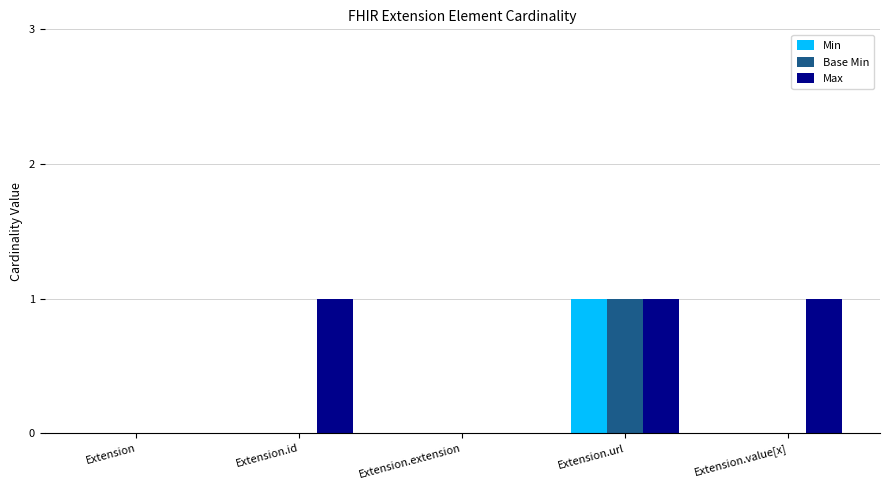

Reading left to right, list all the values displayed in this chart.

Min: Extension=0	Extension.id=0	Extension.extension=0	Extension.url=1	Extension.value[x]=0
Base Min: Extension=0	Extension.id=0	Extension.extension=0	Extension.url=1	Extension.value[x]=0
Max: Extension=0	Extension.id=1	Extension.extension=0	Extension.url=1	Extension.value[x]=1